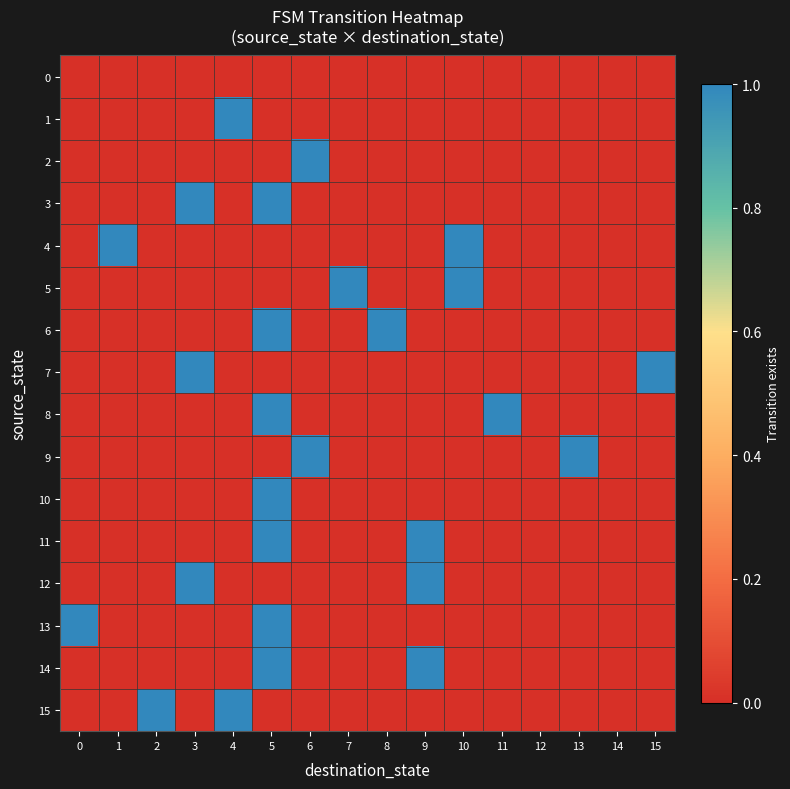

Rank the series at 14 from highest to lowest value.

0, 1, 2, 3, 4, 5, 6, 7, 8, 9, 10, 11, 12, 13, 14, 15